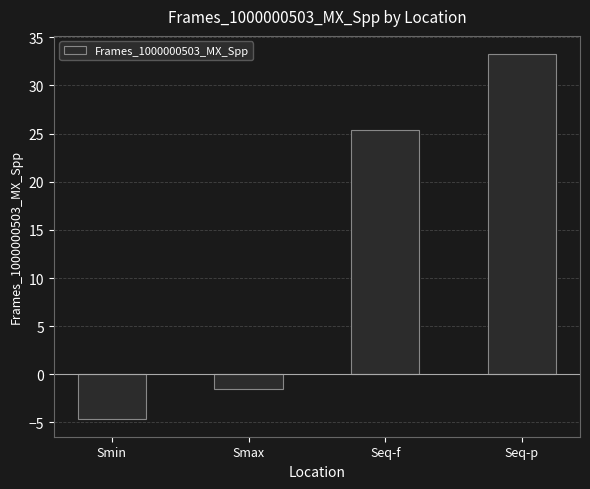

List the labels in order of value, smallest first.

Smin, Smax, Seq-f, Seq-p